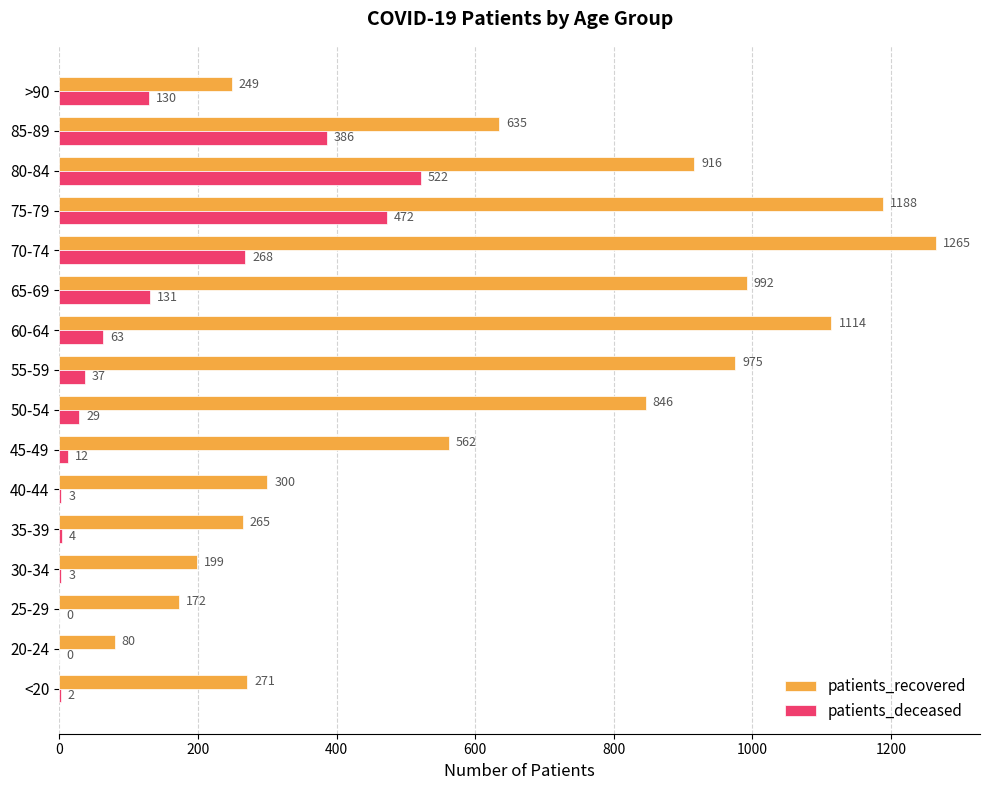

At which label is patients_recovered closest to 672?

85-89